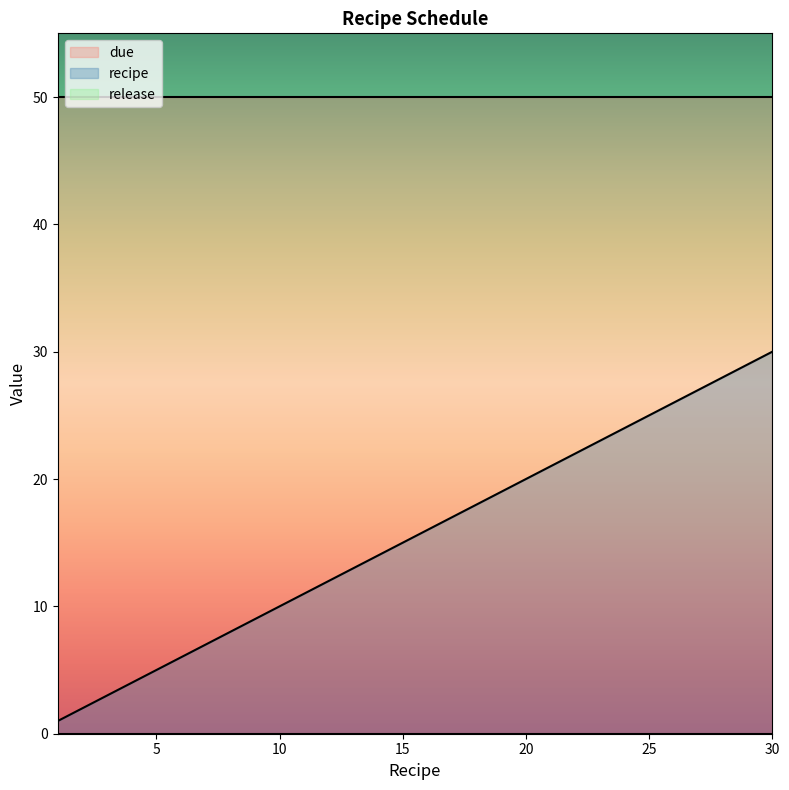

List the series in order of their overall mean, lowest first.

release, recipe, due